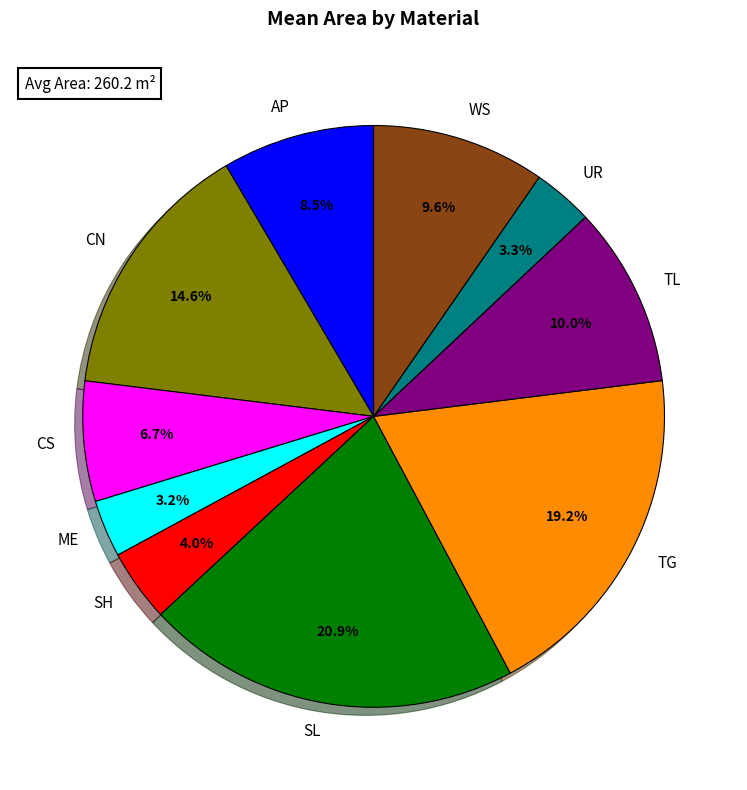

What is the largest slice in the pie chart?

SL